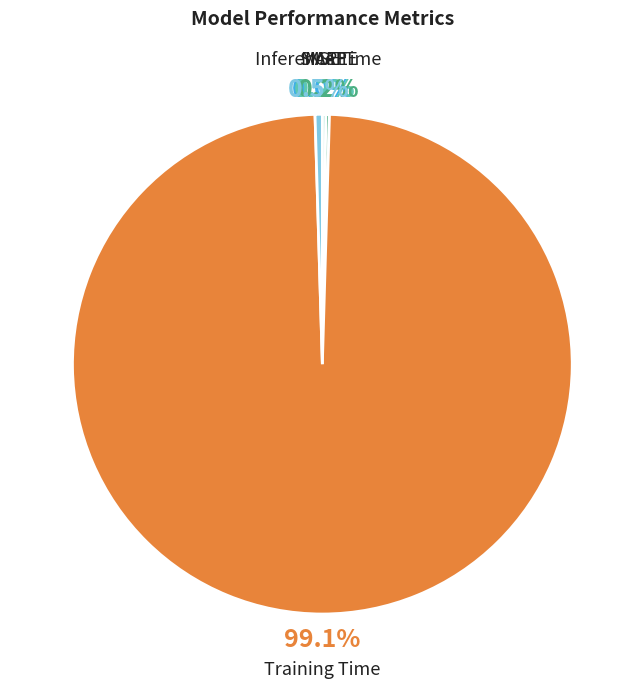

Which slice represents more than half of the pie?

Training Time